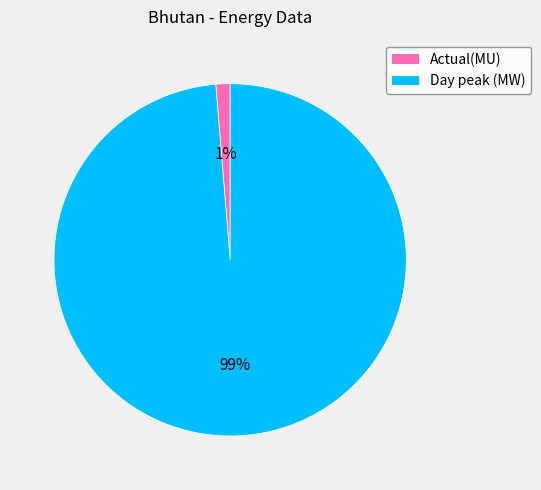

How many segments does this pie chart have?

2